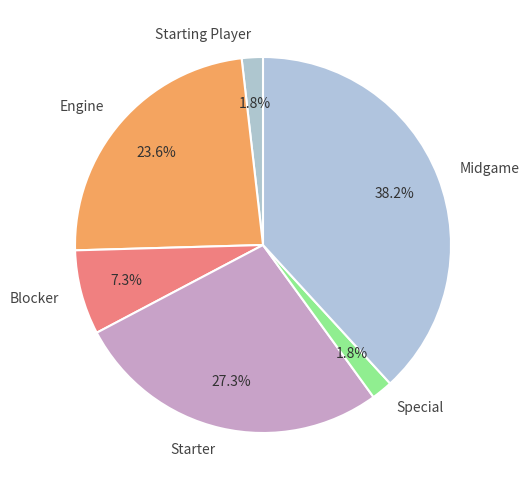

Does any single category account for the majority?

No